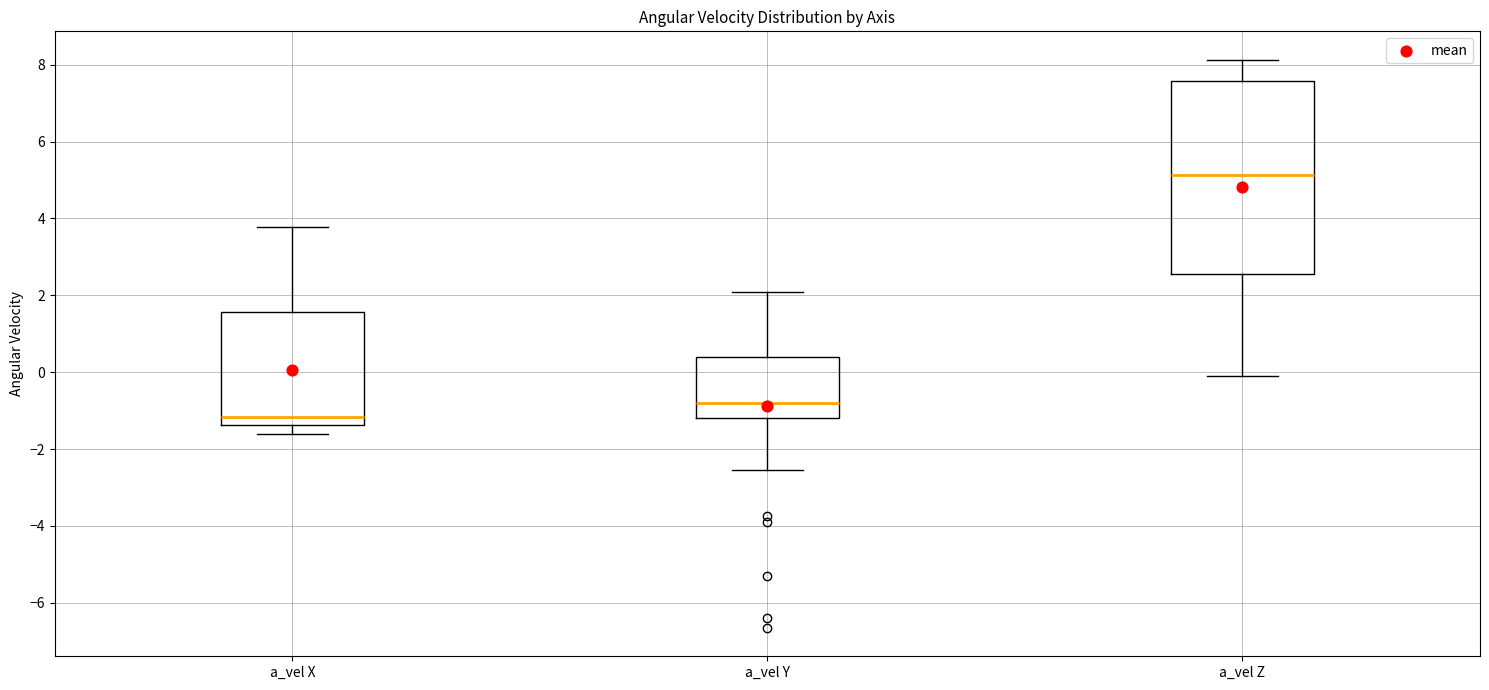

Which box is the tallest, from its lower edge to its upper edge?

a_vel Z